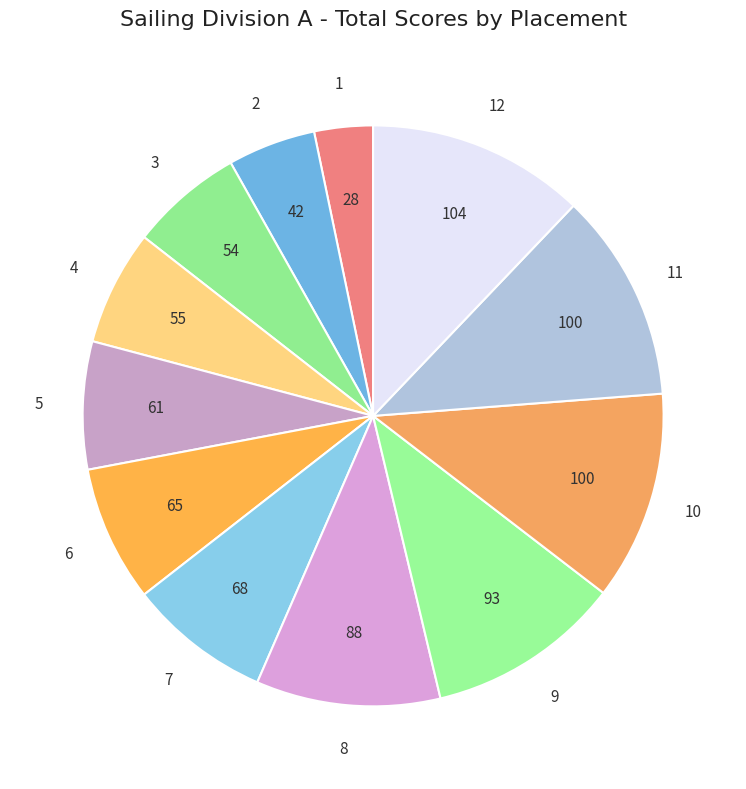

How many segments does this pie chart have?

12